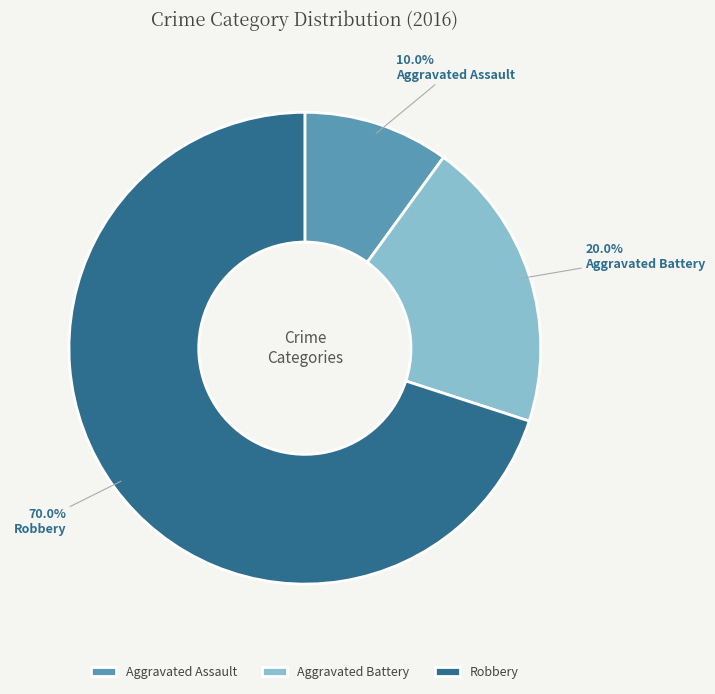

What percentage is NOT represented by Aggravated Battery?

80.0%